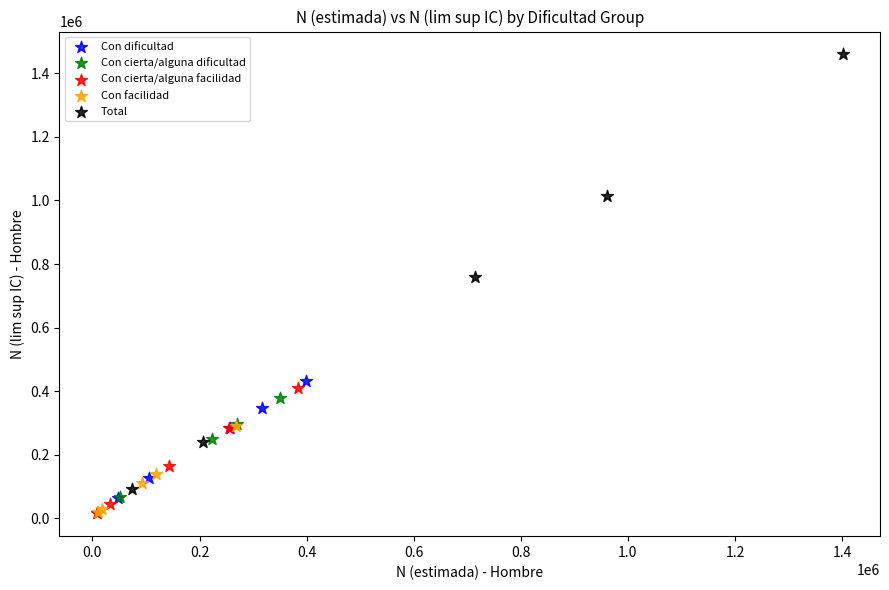

Which series has the widest spread of Y values?

Total